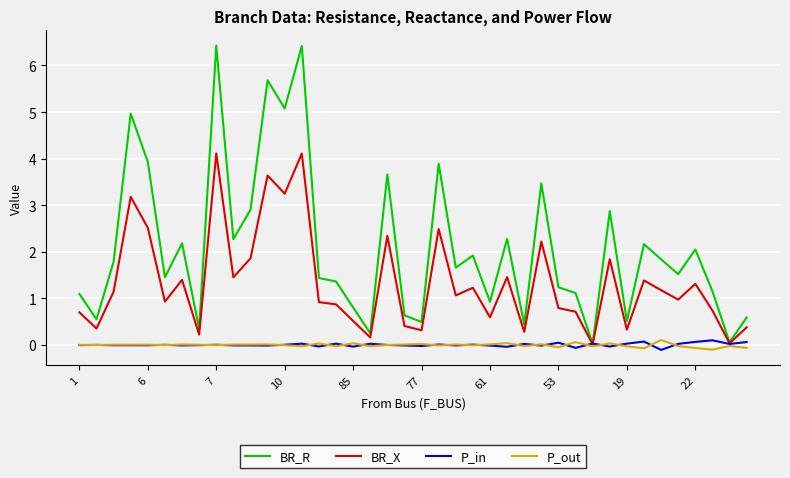

Does the chart have visible grid lines?

Yes